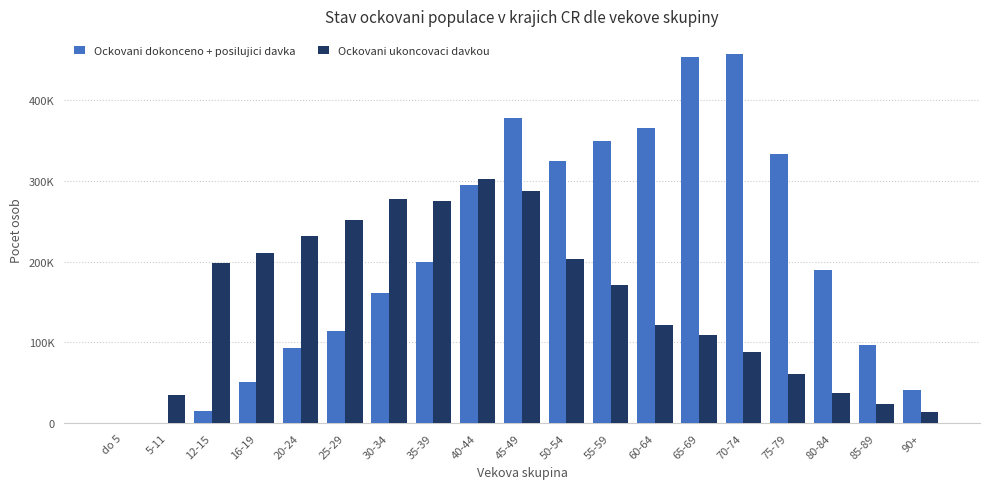

List the series in order of their overall mean, lowest first.

Ockovani ukoncovaci davkou, Ockovani dokonceno + posilujici davka